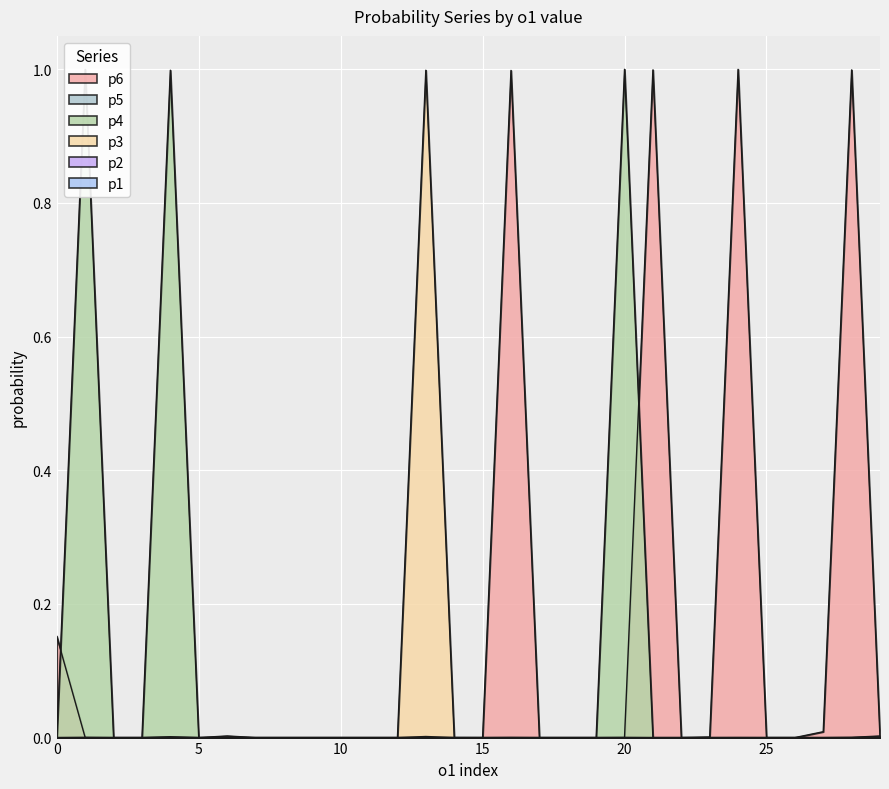

What is the maximum value shown in the chart?

1.0